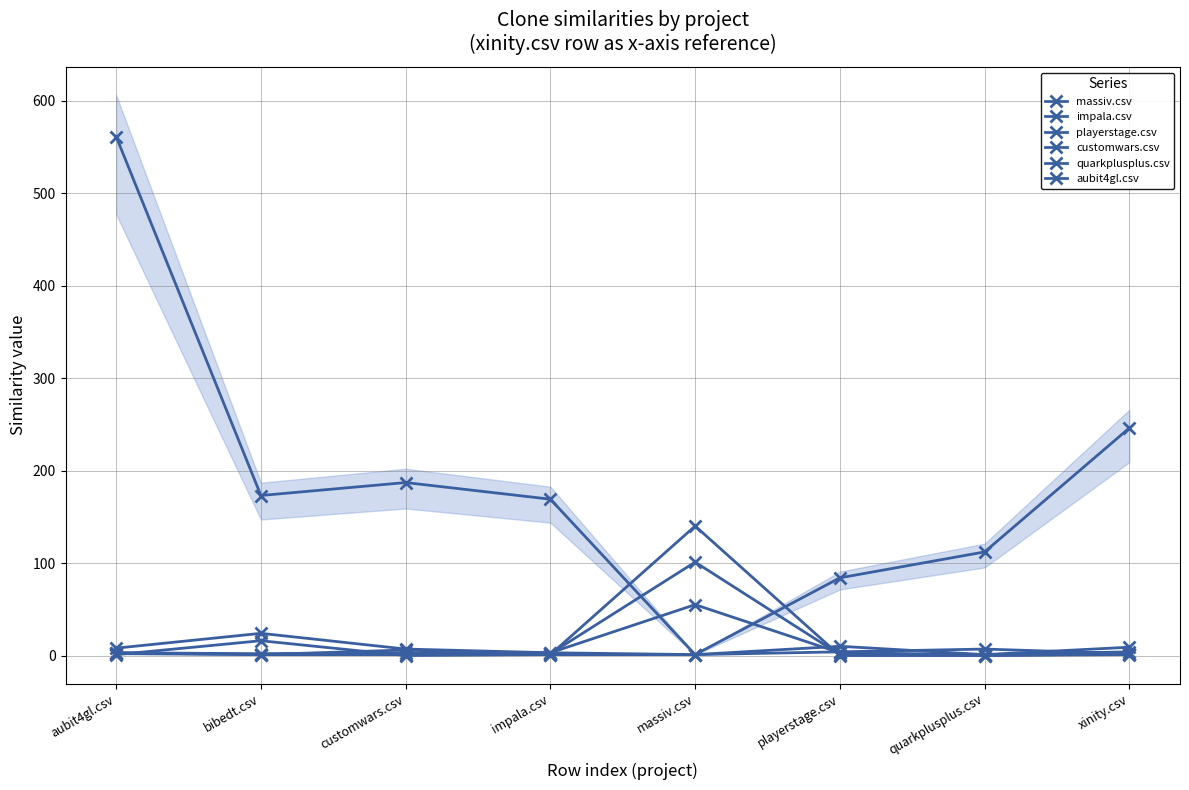

What is the minimum value for impala.csv?

1